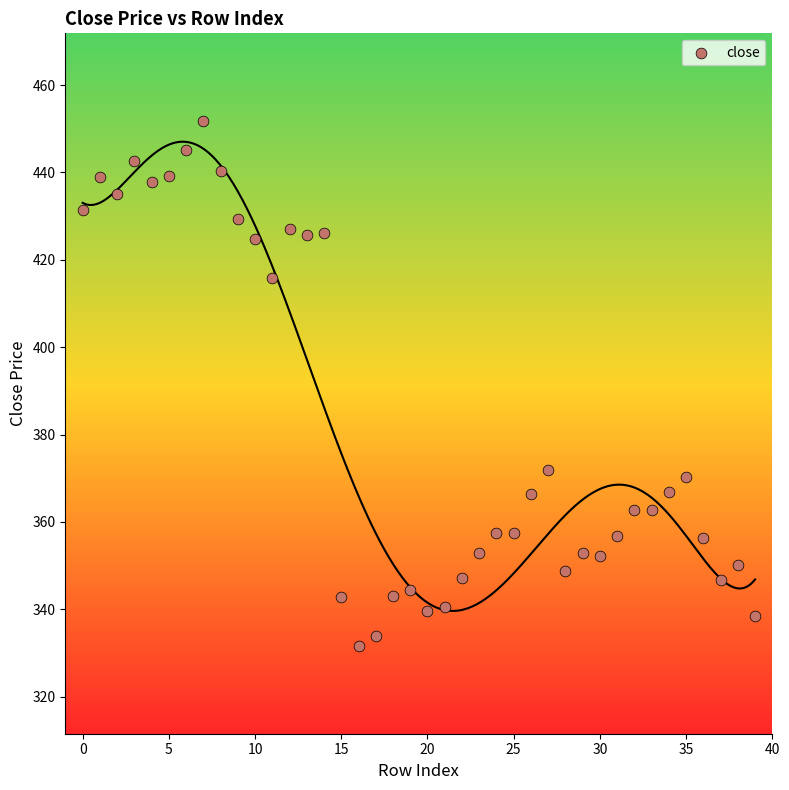

What Y value in the scatter plot is closest to 391?

371.9